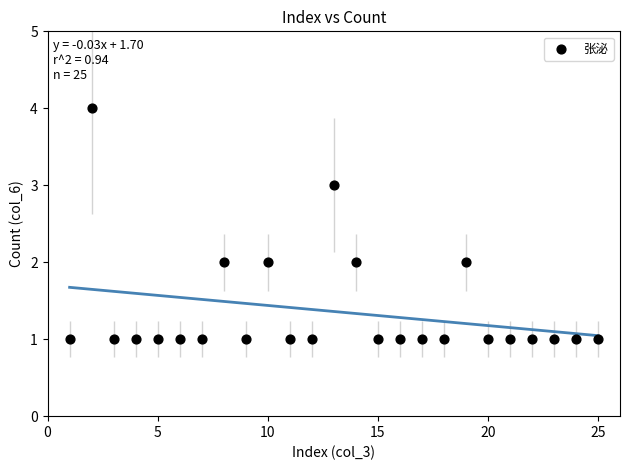

What is the range of X values (max minus min)?

24